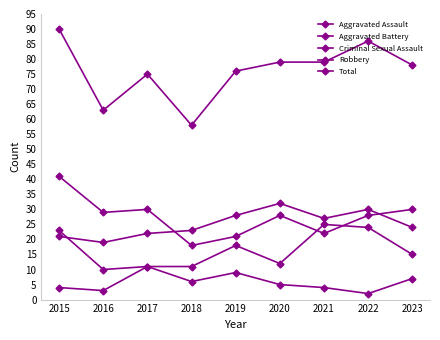

Reading left to right, what are all the values shown in this chart?

Aggravated Assault: 2015=23	2016=10	2017=11	2018=11	2019=18	2020=12	2021=25	2022=24	2023=15
Aggravated Battery: 2015=21	2016=19	2017=22	2018=23	2019=28	2020=32	2021=27	2022=30	2023=24
Criminal Sexual Assault: 2015=4	2016=3	2017=11	2018=6	2019=9	2020=5	2021=4	2022=2	2023=7
Robbery: 2015=41	2016=29	2017=30	2018=18	2019=21	2020=28	2021=22	2022=28	2023=30
Total: 2015=90	2016=63	2017=75	2018=58	2019=76	2020=79	2021=79	2022=86	2023=78